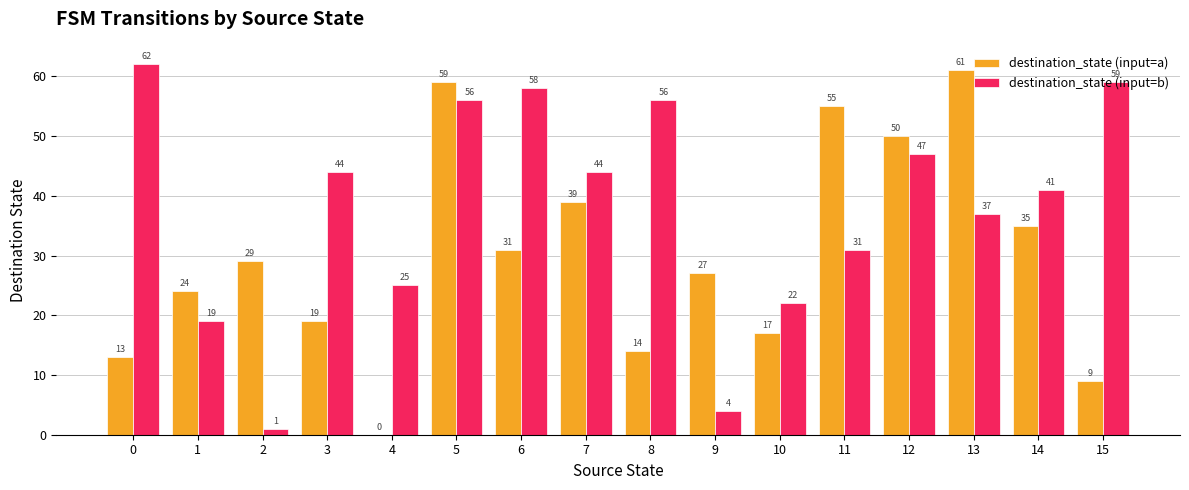

The destination_state (input=a) series shows 29 at 2. True or false?

True